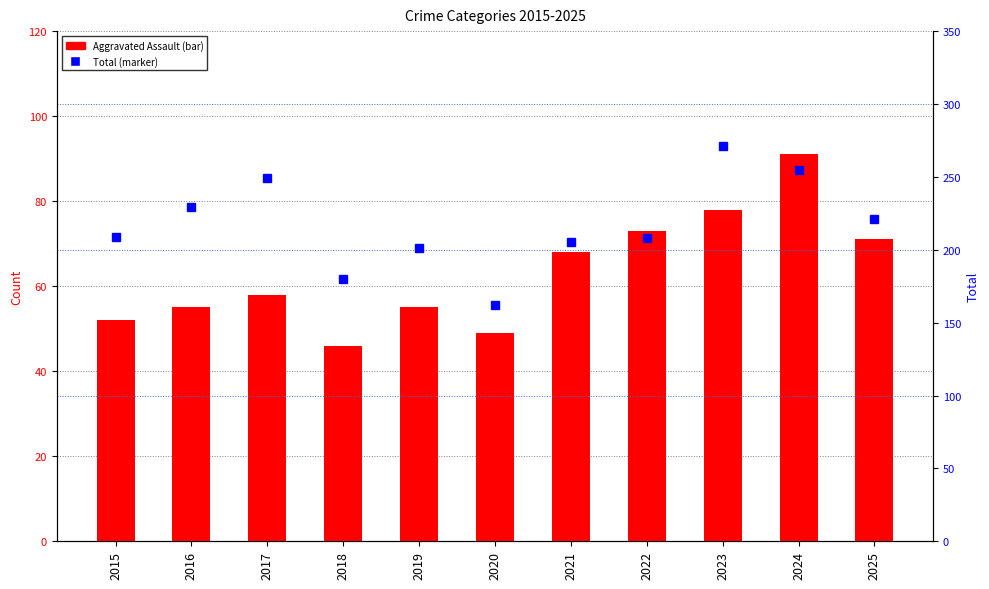

Which label corresponds to the smallest value in the chart?

2018